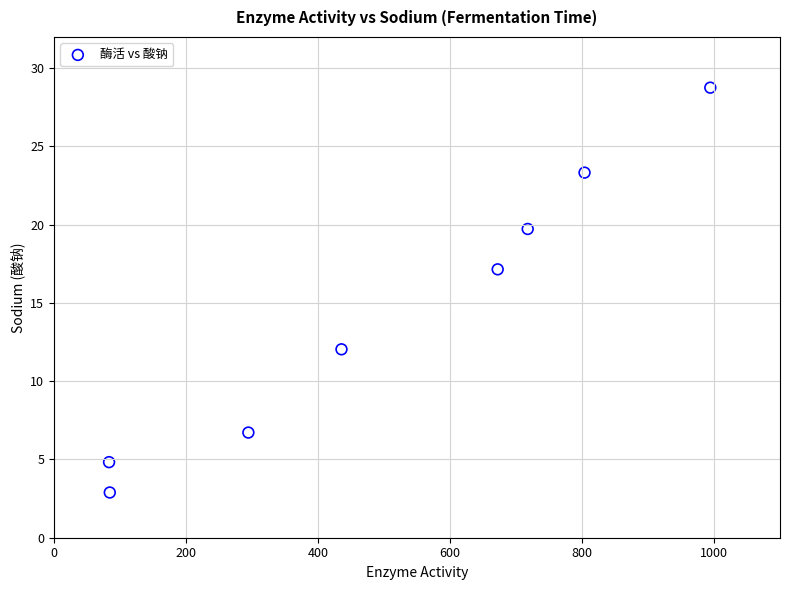

What is the range of Y values (max minus min)?

25.9